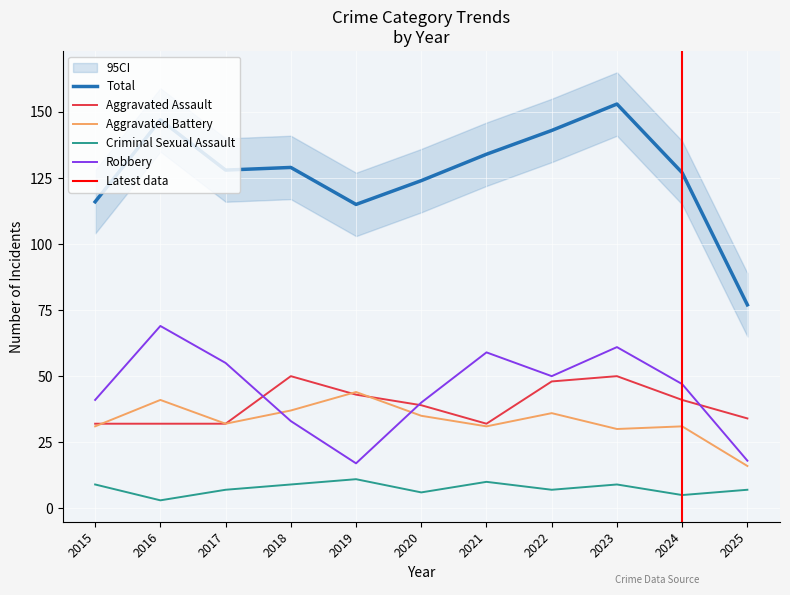

Is this an area chart (filled region under the line)?

No